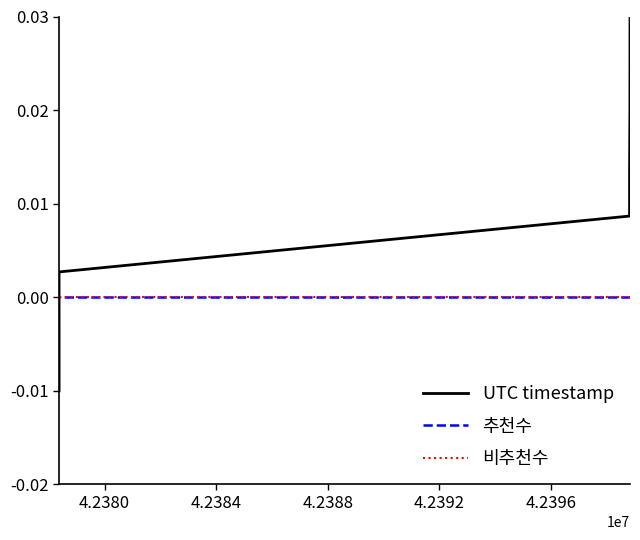

Does the chart have visible grid lines?

No